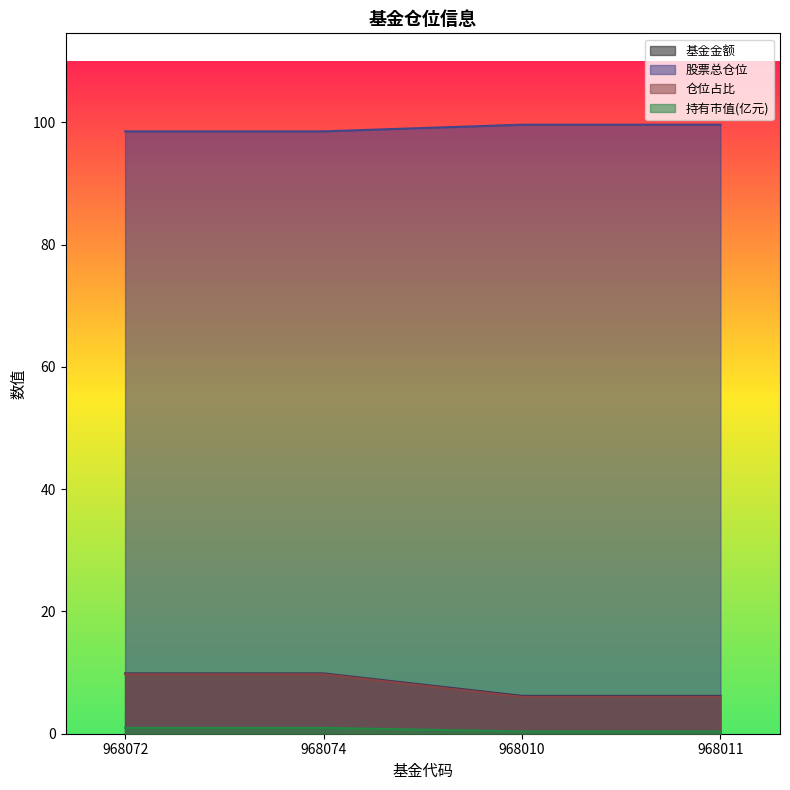

Read the 仓位占比 value at 968011.

6.0